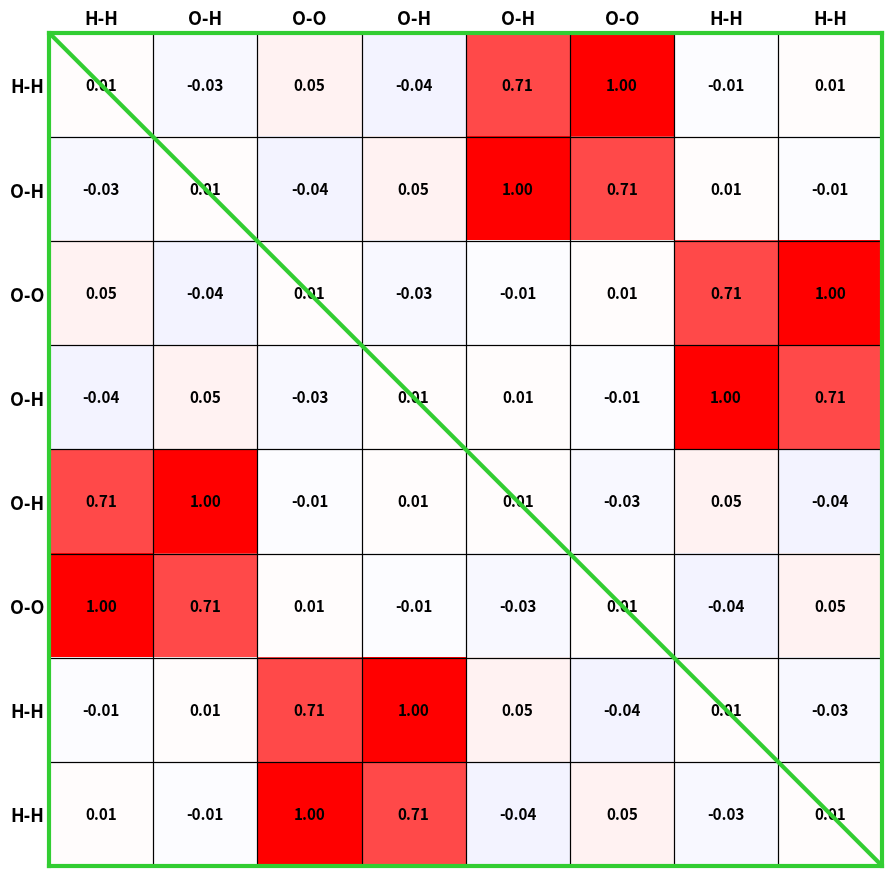

At which category does the chart reach its minimum across all series?

O-H